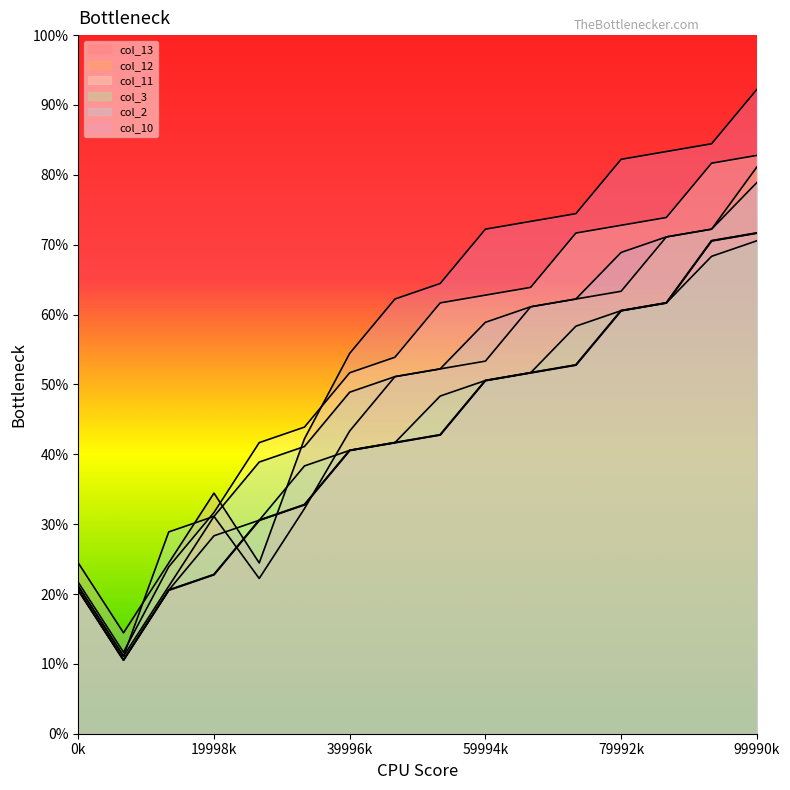

What is the approximate value of col_13 at 6, to the nearest 10?

70